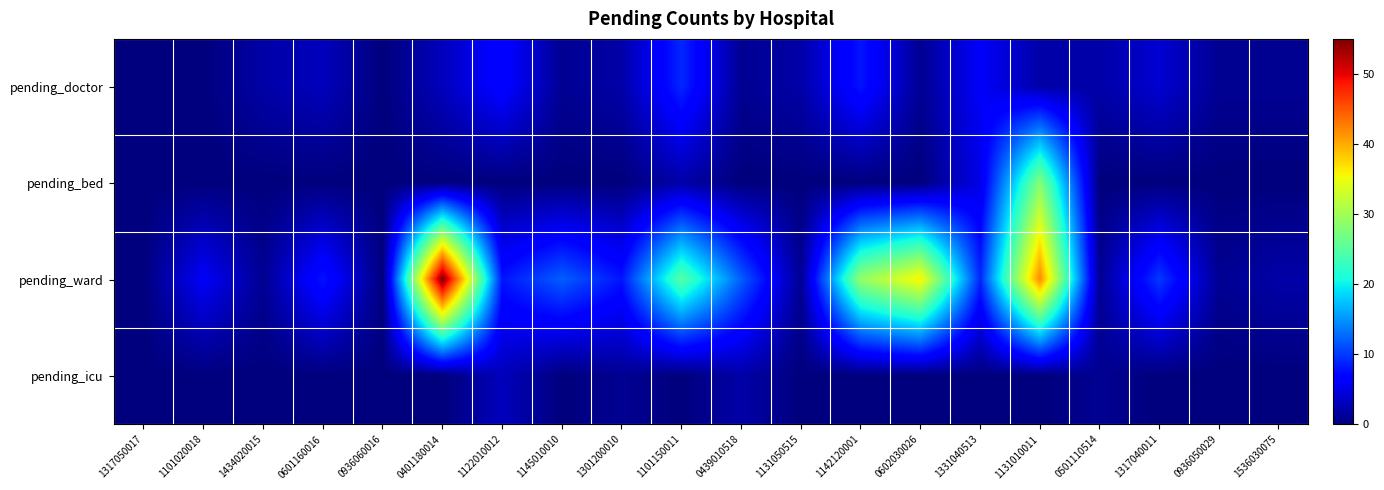

Which has a higher value, 0401180014 or 0601160016?

0401180014